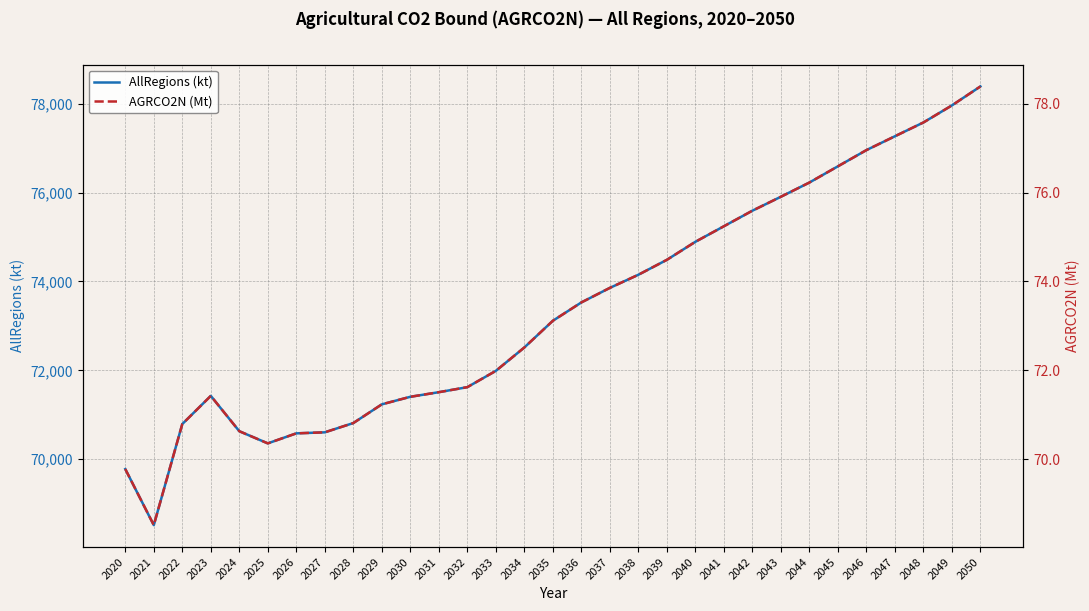

Which category has the lowest value in the AGRCO2N (Mt) series?

2021